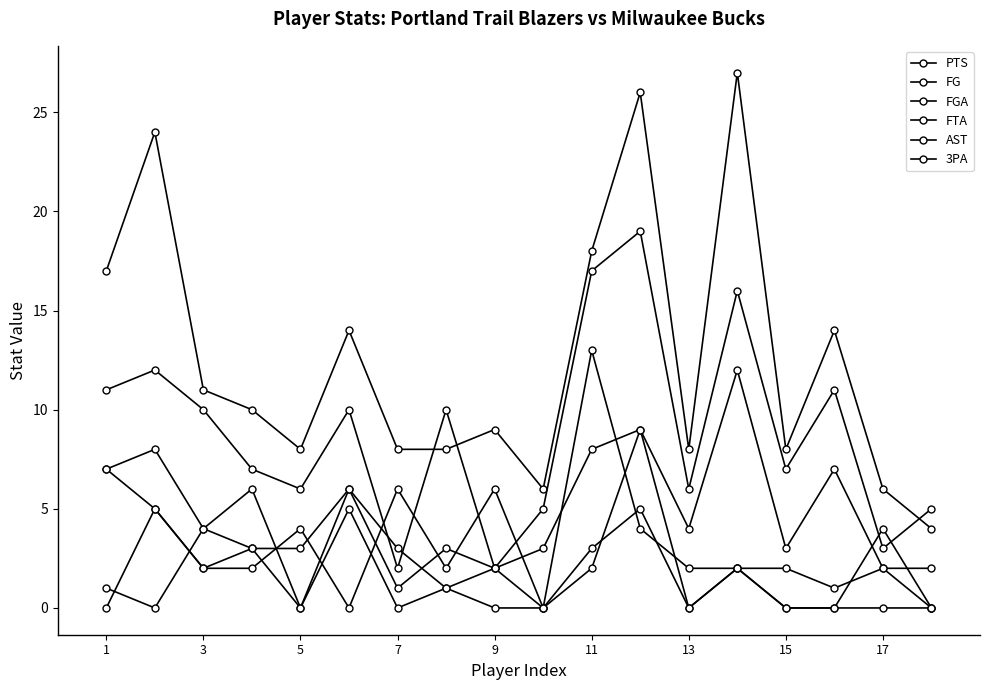

How many categories are shown in the chart?

18